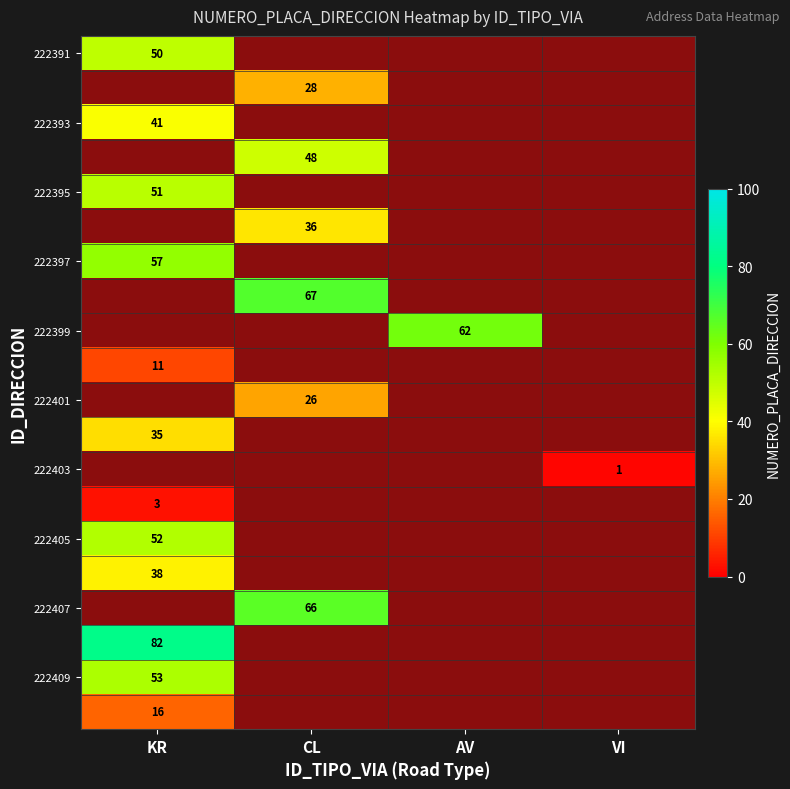

The 222395 series shows 10 at KR. True or false?

False